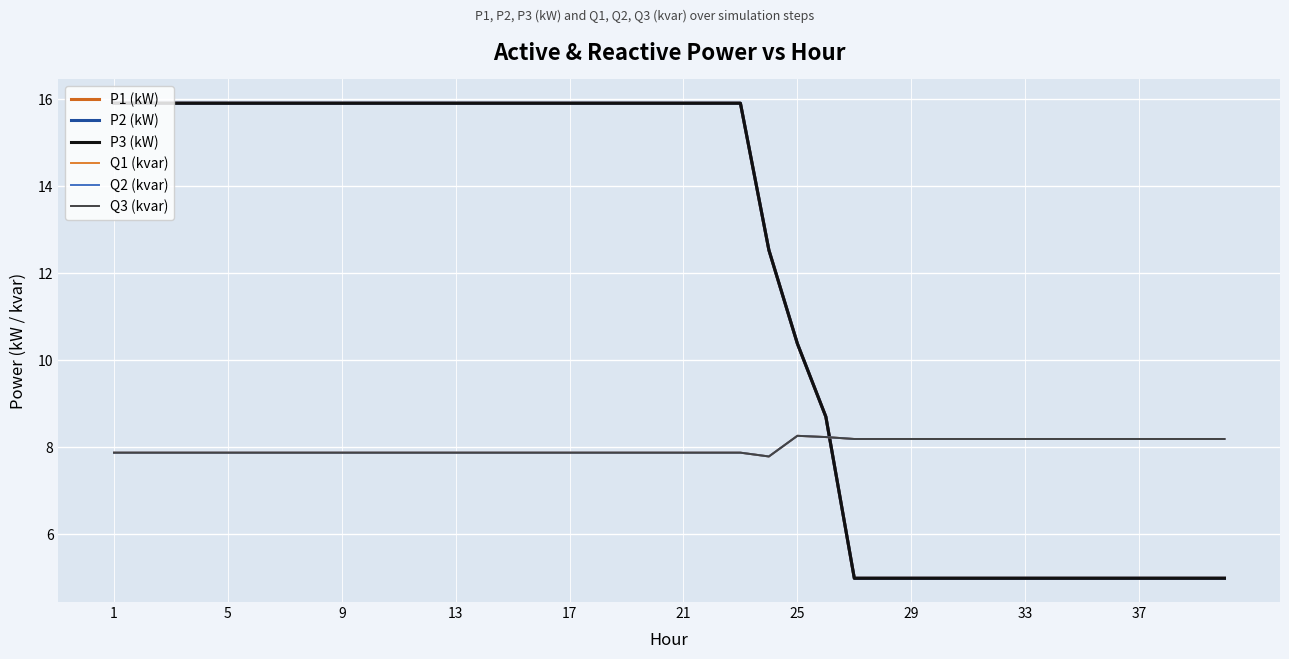

List the series in order of their peak value, highest first.

P2 (kW), P3 (kW), P1 (kW), Q2 (kvar), Q1 (kvar), Q3 (kvar)